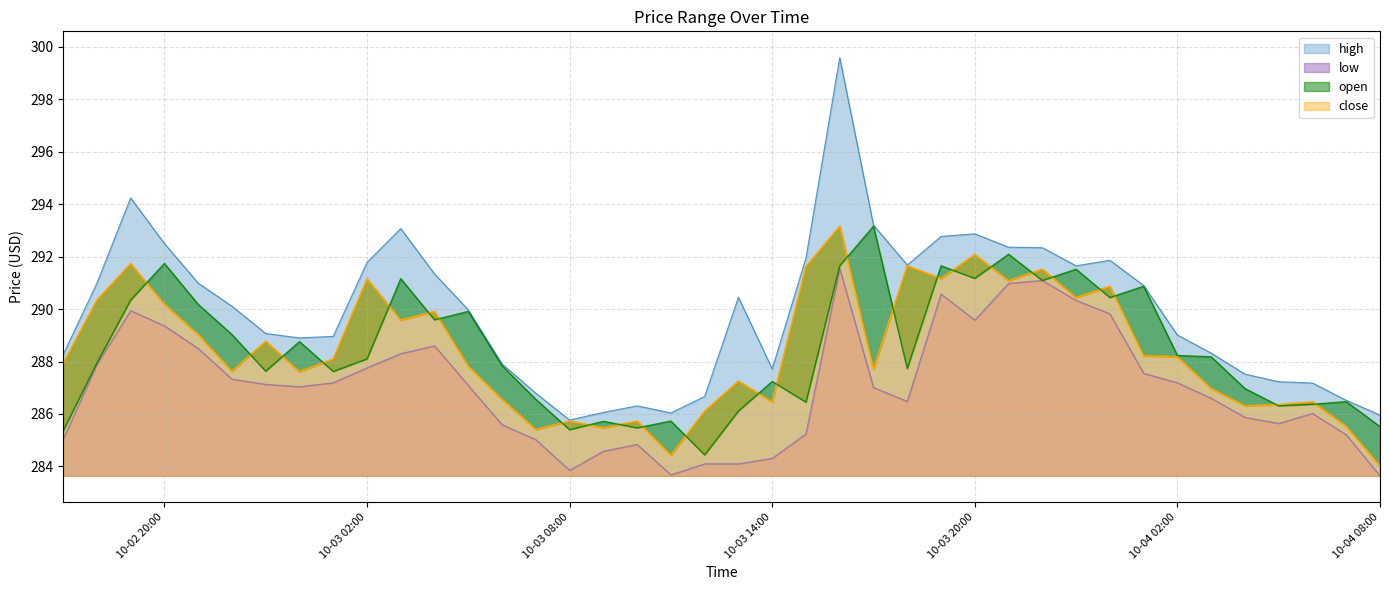

True or false: open and high intersect in this chart.

False